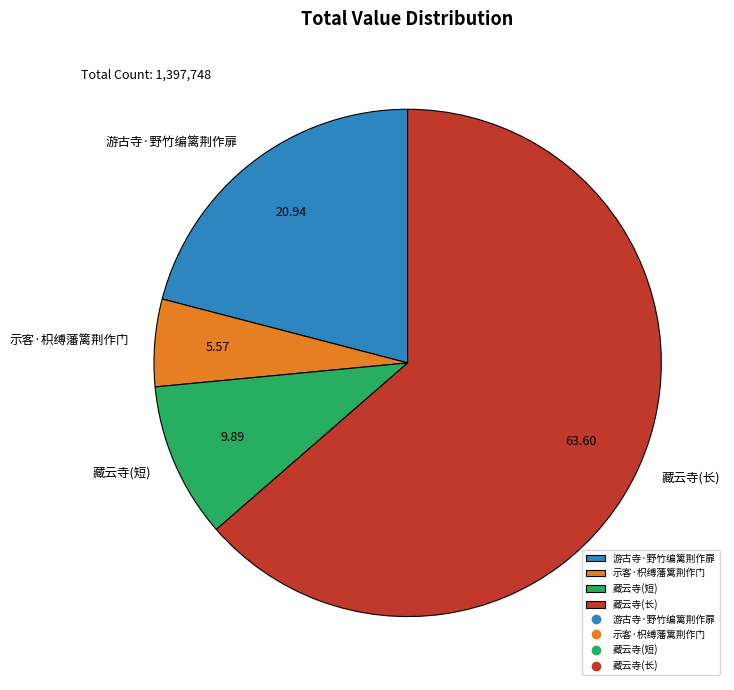

Which has a higher value, 游古寺·野竹编篱荆作扉 or 示客·枳缚藩篱荆作门?

游古寺·野竹编篱荆作扉